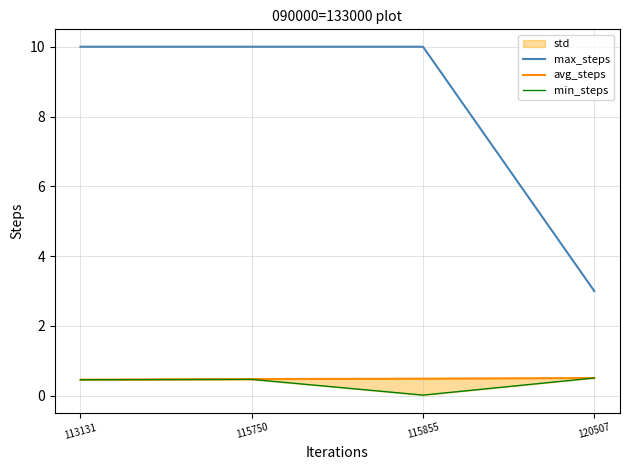

What value does the avg_steps series have at 115750?

0.5